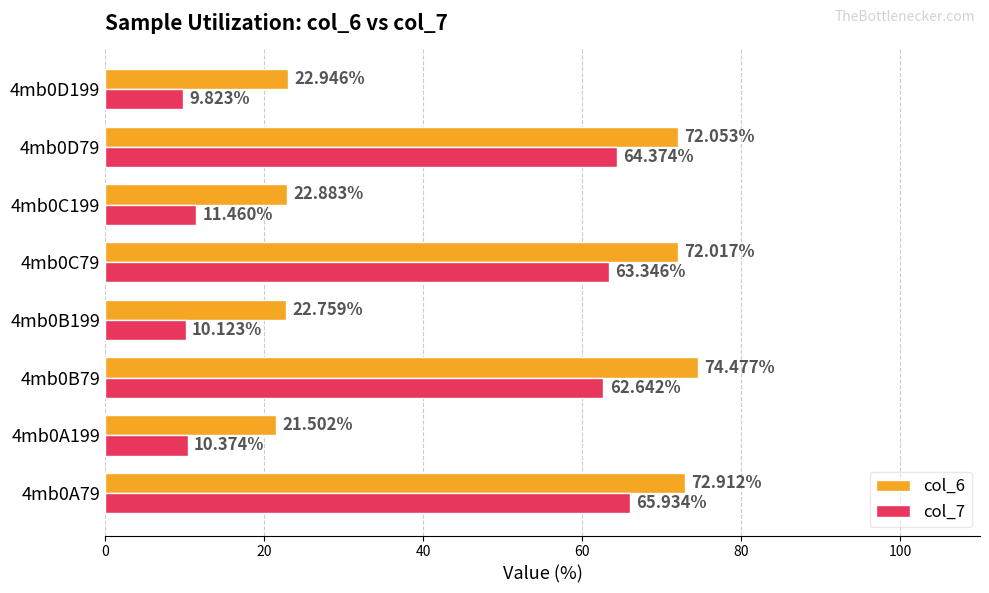

How many values in the col_6 series are below 72?

4